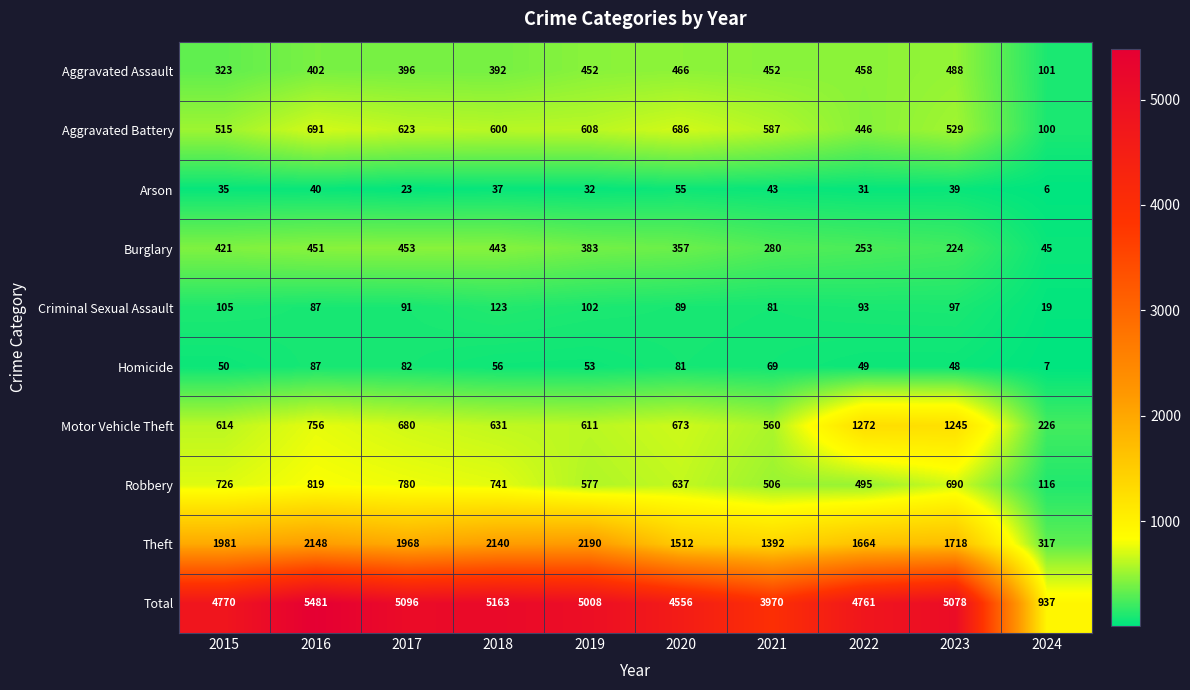

Where does the Arson series first go above 37?

2016